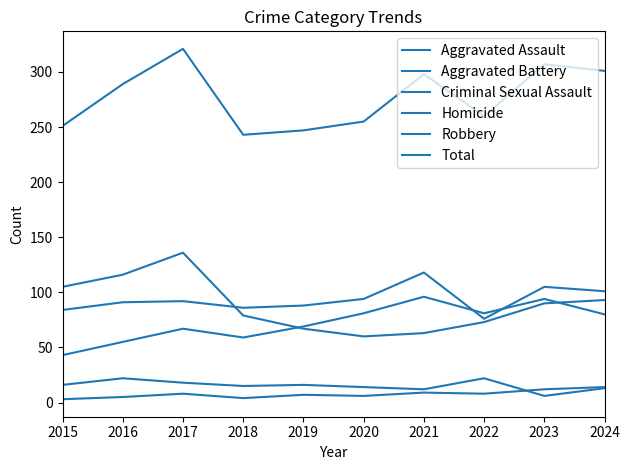

How many lines are shown in the chart?

6